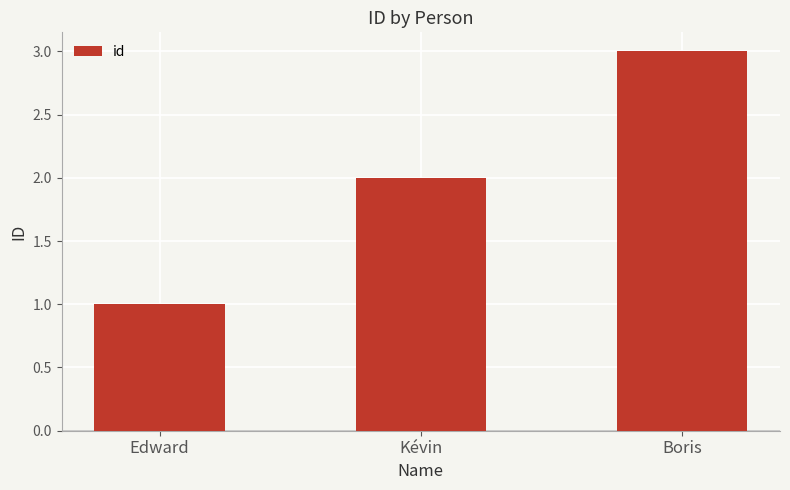

What is the change in value from Edward to Kévin?

+1